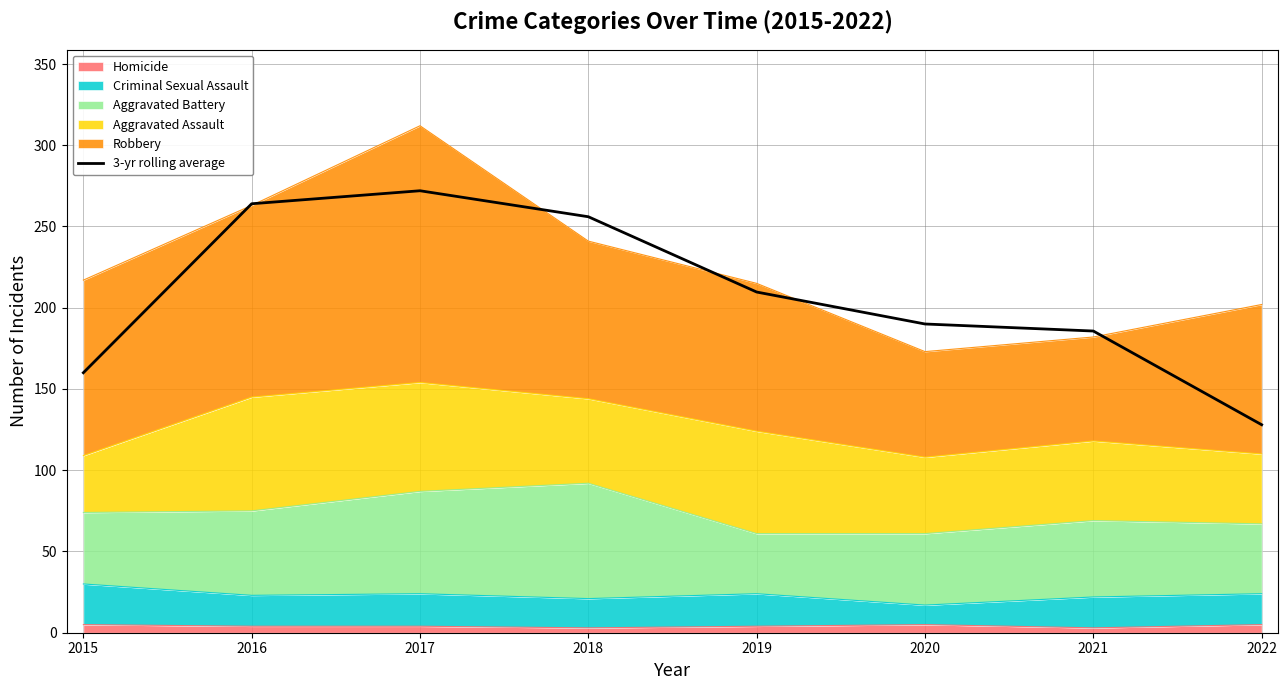

Reading left to right, what are all the values shown in this chart?

160.0	264.0	272.0	256.0	209.7	190.0	185.7	128.0